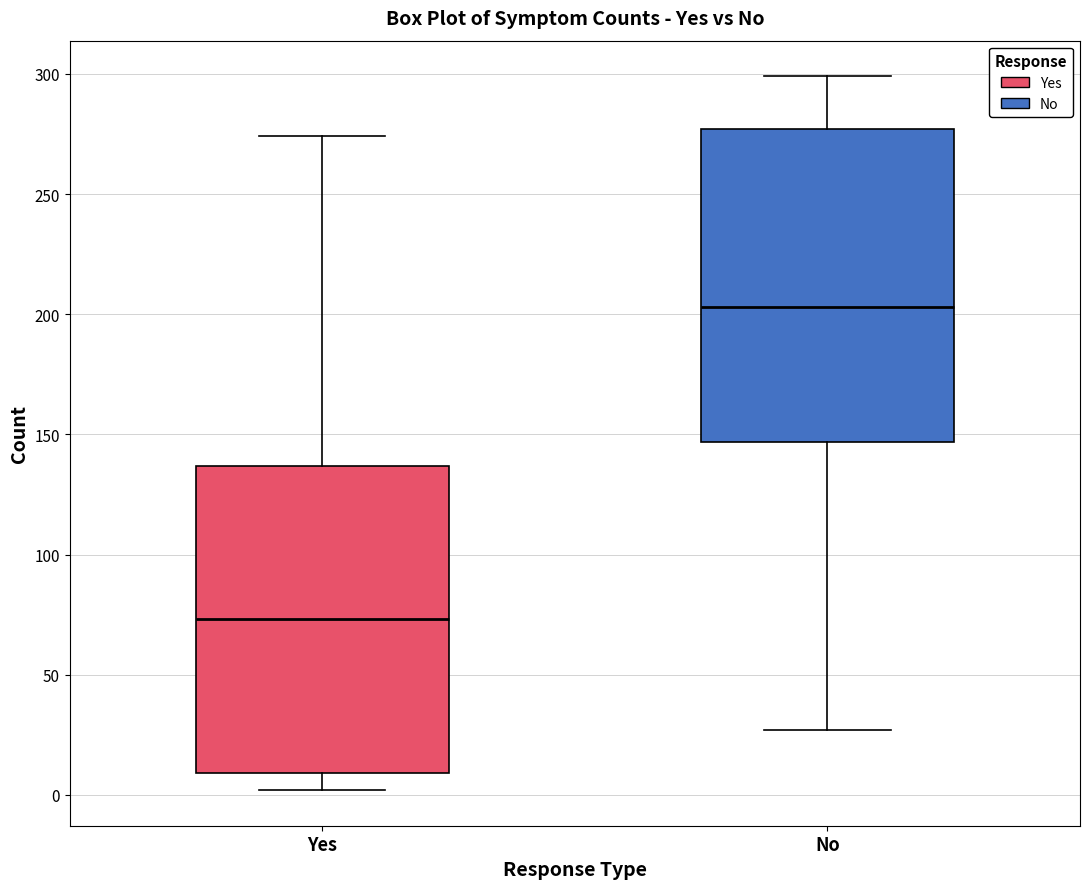

Which box's median line is the highest?

No